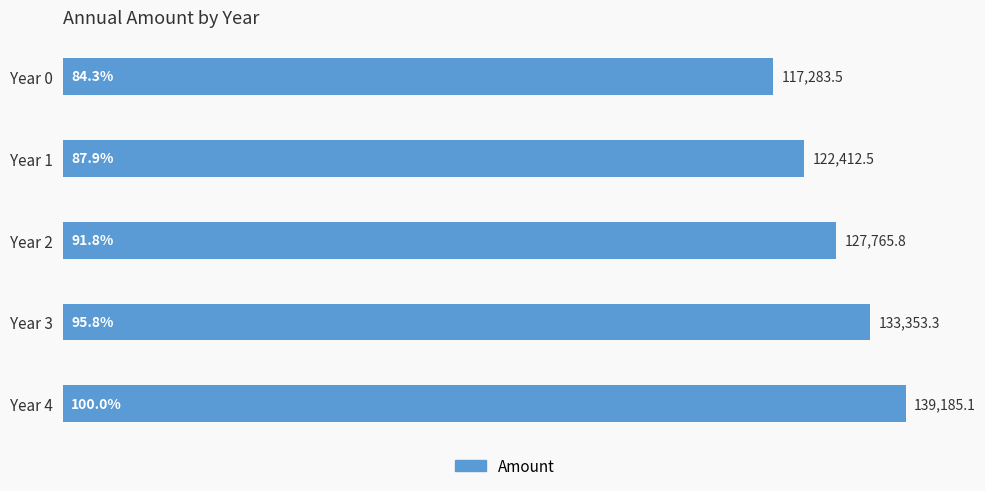

Reading top to bottom, what are all the values shown in this chart?

Year 0=117283.5	Year 1=122412.5	Year 2=127765.8	Year 3=133353.3	Year 4=139185.1